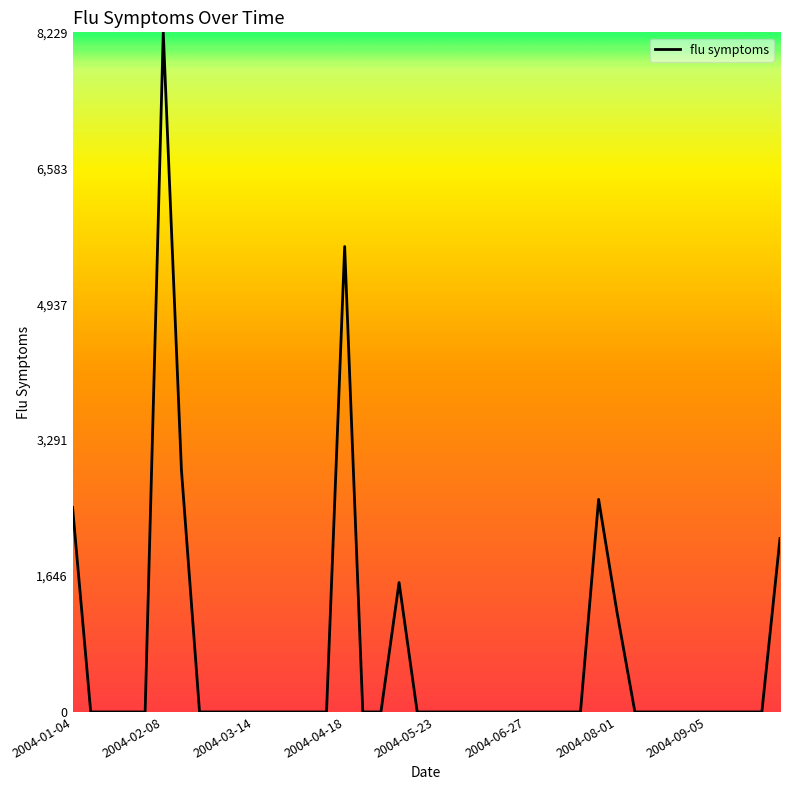

What is the difference between the maximum and minimum values?

8228.5